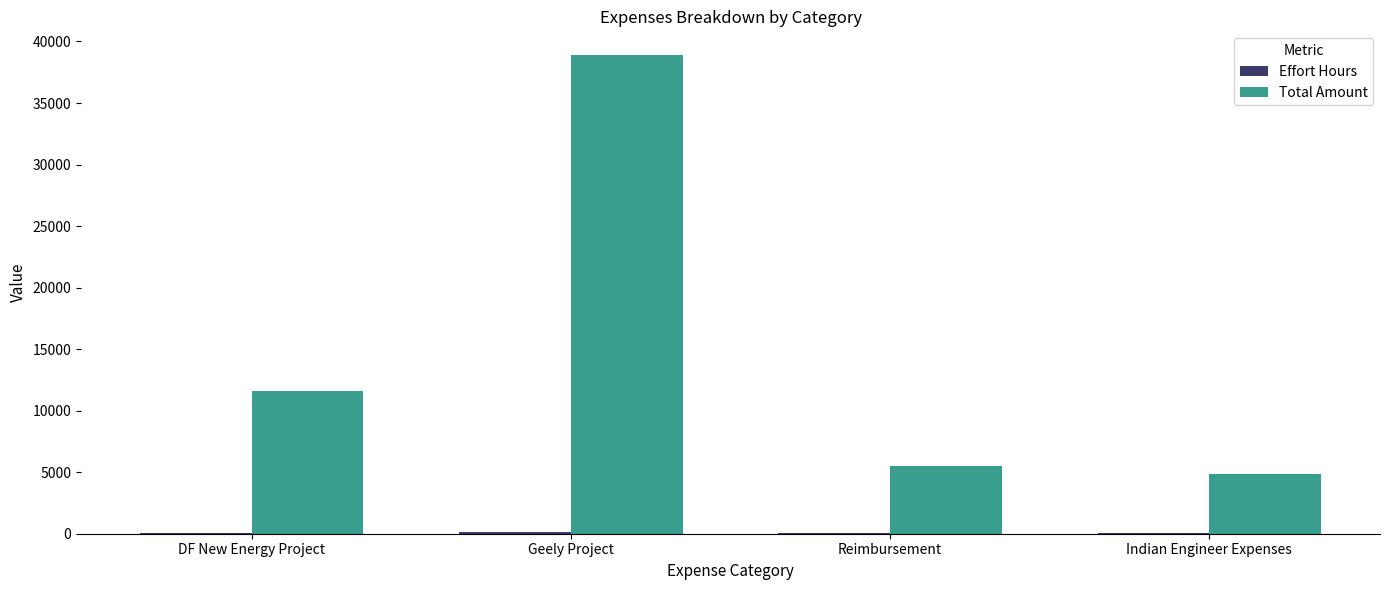

At which category is the sum across all series the highest?

Geely Project